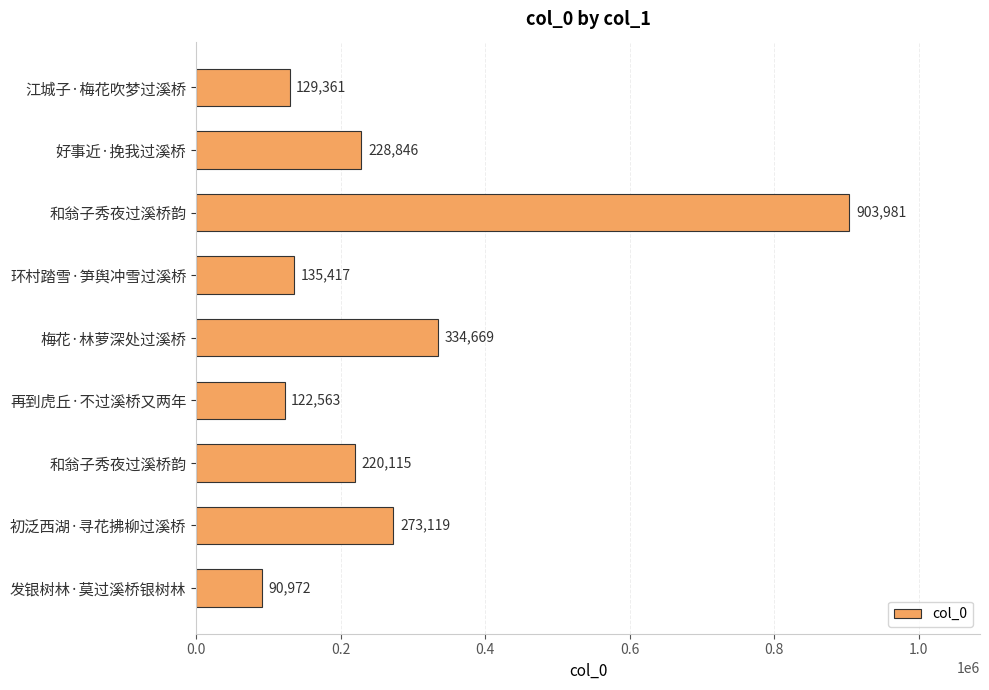

How many categories are shown in the chart?

9